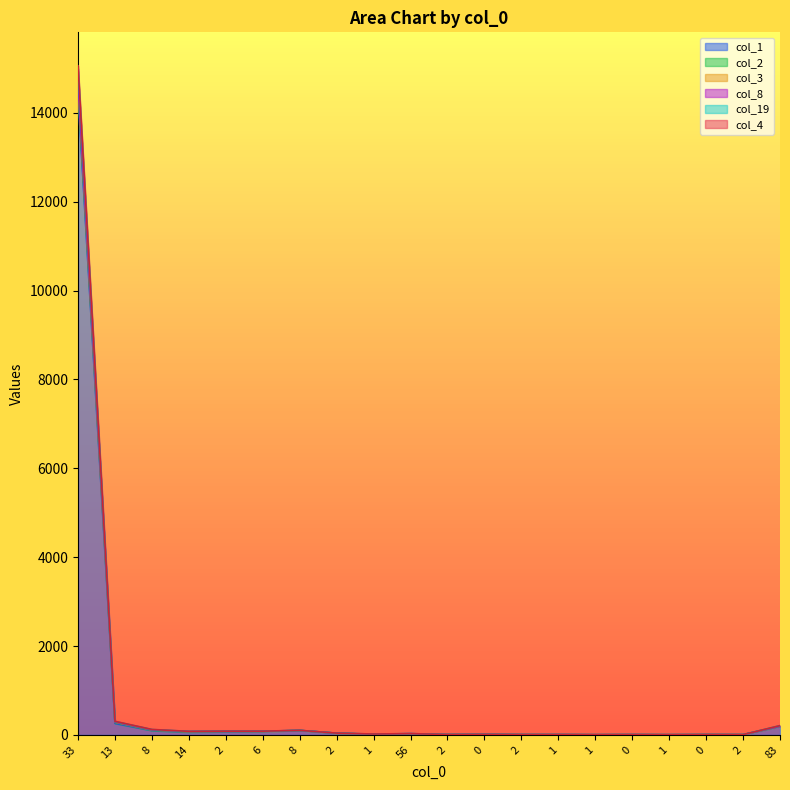

Reading left to right, what are all the values shown in this chart?

col_1: 33=14382	13=259	8=97	14=61	2=72	6=77	8=100	2=37	1=12	56=18	2=5	0=10	2=5	1=5	1=3	0=5	1=4	0=6	2=5	83=189
col_2: 33=15057	13=306	8=123	14=80	2=84	6=84	8=103	2=40	1=20	56=29	2=8	0=11	2=7	1=7	1=5	0=7	1=4	0=7	2=6	83=209
col_3: 33=14998	13=301	8=120	14=79	2=82	6=83	8=102	2=39	1=19	56=29	2=8	0=11	2=7	1=7	1=5	0=7	1=4	0=7	2=6	83=208
col_8: 33=14694	13=290	8=112	14=76	2=81	6=83	8=101	2=38	1=16	56=28	2=7	0=11	2=6	1=7	1=4	0=6	1=4	0=6	2=5	83=193
col_19: 33=14623	13=286	8=111	14=71	2=81	6=81	8=101	2=38	1=13	56=26	2=7	0=11	2=6	1=7	1=4	0=6	1=4	0=6	2=5	83=193
col_4: 33=14543	13=280	8=103	14=68	2=78	6=79	8=100	2=38	1=12	56=22	2=7	0=10	2=6	1=5	1=3	0=5	1=4	0=6	2=5	83=190